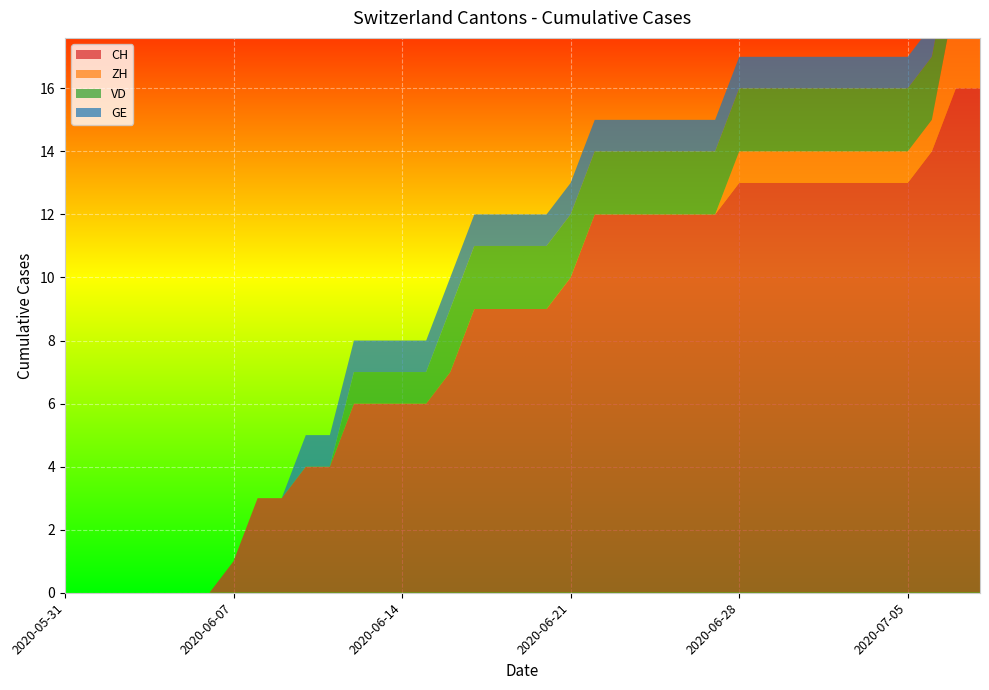

Reading left to right, extract all data points from this chart.

CH: 0	0	0	0	0	0	0	1	3	3	4	4	6	6	6	6	7	9	9	9	9	10	12	12	12	12	12	12	13	13	13	13	13	13	13	13	14	16	16
ZH: 0	0	0	0	0	0	0	0	0	0	0	0	0	0	0	0	0	0	0	0	0	0	0	0	0	0	0	0	1	1	1	1	1	1	1	1	1	3	3
VD: 0	0	0	0	0	0	0	0	0	0	0	0	1	1	1	1	2	2	2	2	2	2	2	2	2	2	2	2	2	2	2	2	2	2	2	2	2	2	2
GE: 0	0	0	0	0	0	0	0	0	0	1	1	1	1	1	1	1	1	1	1	1	1	1	1	1	1	1	1	1	1	1	1	1	1	1	1	1	1	1